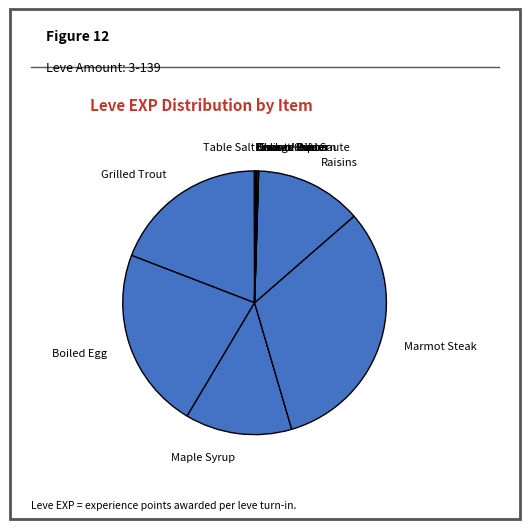

What is the largest slice in the pie chart?

Marmot Steak